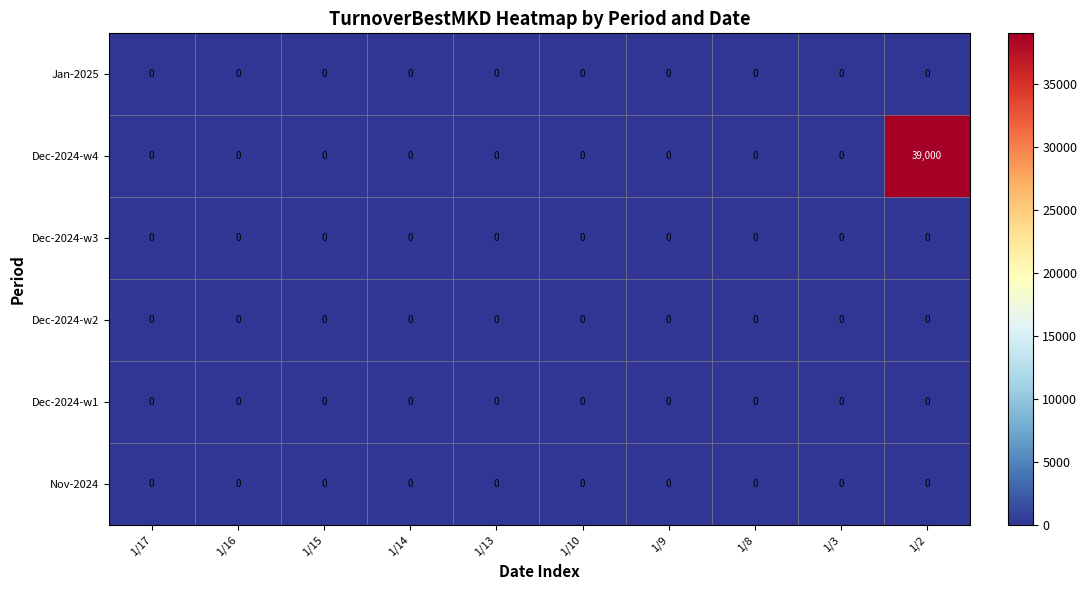

What is the spread (max minus min) of values at 1/2?

39000